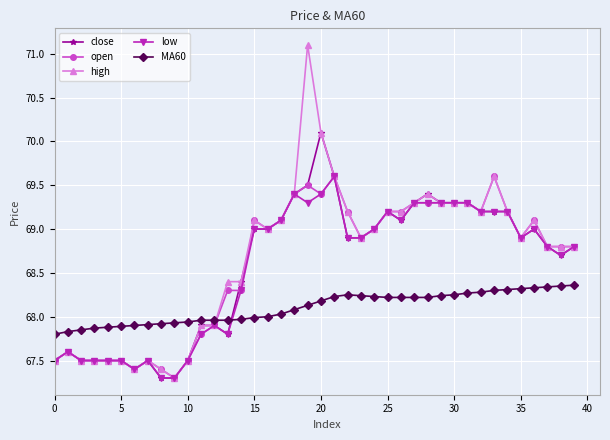

Which series ends up on top after the final intersection of MA60 and high?

high